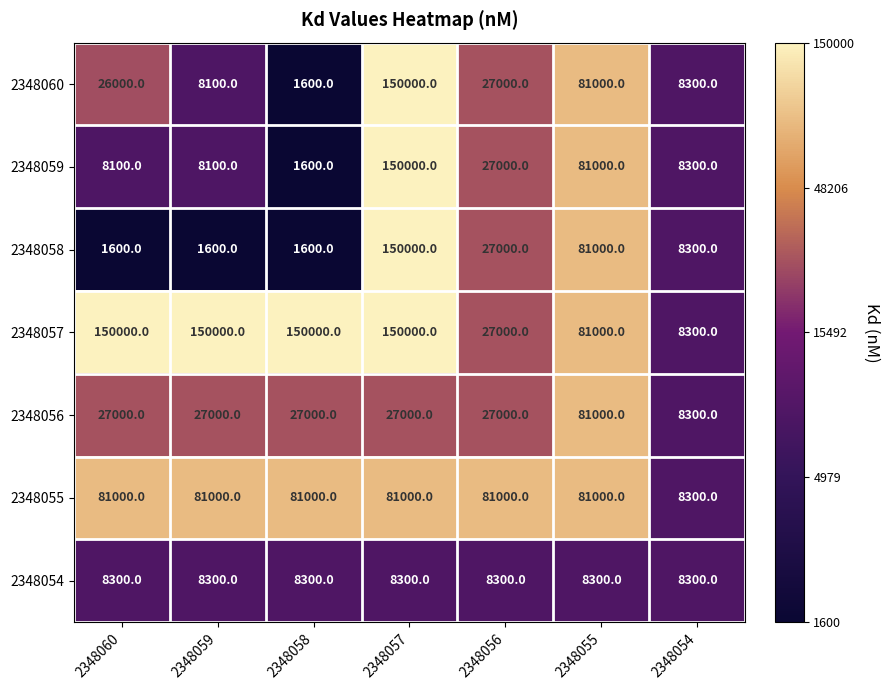

Which series has the largest total across all categories?

2348057